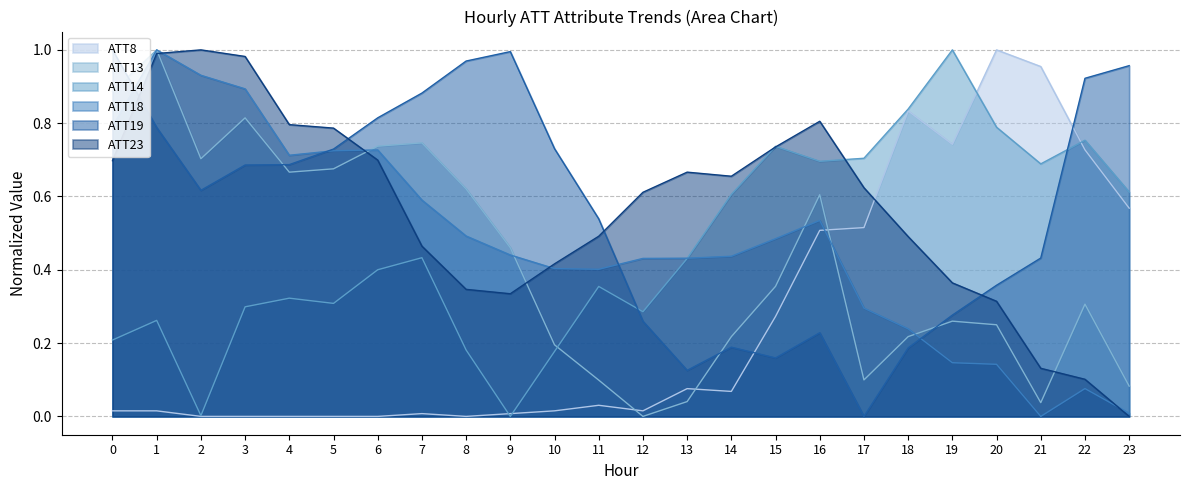

Reading left to right, extract all data points from this chart.

ATT8: 0=0.0	1=0.0	2=0.0	3=0.0	4=0.0	5=0.0	6=0.0	7=0.0	8=0.0	9=0.0	10=0.0	11=0.0	12=0.0	13=0.1	14=0.1	15=0.3	16=0.5	17=0.5	18=0.8	19=0.7	20=1.0	21=1.0	22=0.7	23=0.6
ATT13: 0=0.9	1=1.0	2=0.7	3=0.8	4=0.7	5=0.7	6=0.7	7=0.7	8=0.6	9=0.5	10=0.2	11=0.1	12=0.0	13=0.0	14=0.2	15=0.4	16=0.6	17=0.1	18=0.2	19=0.3	20=0.2	21=0.0	22=0.3	23=0.1
ATT14: 0=0.2	1=0.3	2=0.0	3=0.3	4=0.3	5=0.3	6=0.4	7=0.4	8=0.2	9=0.0	10=0.2	11=0.4	12=0.3	13=0.4	14=0.6	15=0.7	16=0.7	17=0.7	18=0.8	19=1.0	20=0.8	21=0.7	22=0.8	23=0.6
ATT18: 0=0.8	1=1.0	2=0.9	3=0.9	4=0.7	5=0.7	6=0.7	7=0.6	8=0.5	9=0.4	10=0.4	11=0.4	12=0.4	13=0.4	14=0.4	15=0.5	16=0.5	17=0.3	18=0.2	19=0.1	20=0.1	21=0.0	22=0.1	23=0.0
ATT19: 0=1.0	1=0.8	2=0.6	3=0.7	4=0.7	5=0.7	6=0.8	7=0.9	8=1.0	9=1.0	10=0.7	11=0.5	12=0.3	13=0.1	14=0.2	15=0.2	16=0.2	17=0.0	18=0.2	19=0.3	20=0.4	21=0.4	22=0.9	23=1.0
ATT23: 0=0.7	1=1.0	2=1.0	3=1.0	4=0.8	5=0.8	6=0.7	7=0.5	8=0.3	9=0.3	10=0.4	11=0.5	12=0.6	13=0.7	14=0.7	15=0.7	16=0.8	17=0.6	18=0.5	19=0.4	20=0.3	21=0.1	22=0.1	23=0.0